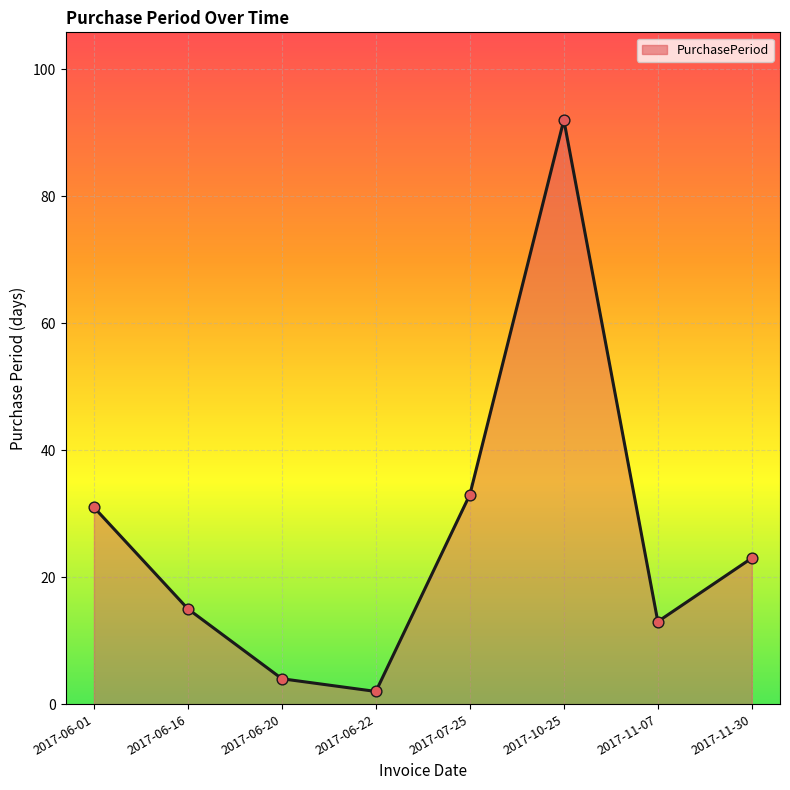

What is the change in value from 2017-06-20 to 2017-07-25?

+29